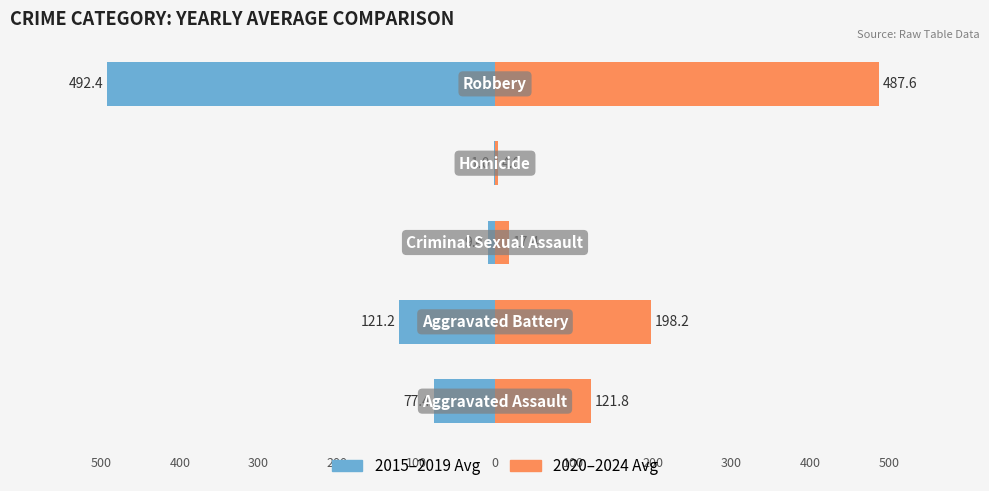

The value of 2020–2024 Avg at 1 is 198.2. True or false?

True